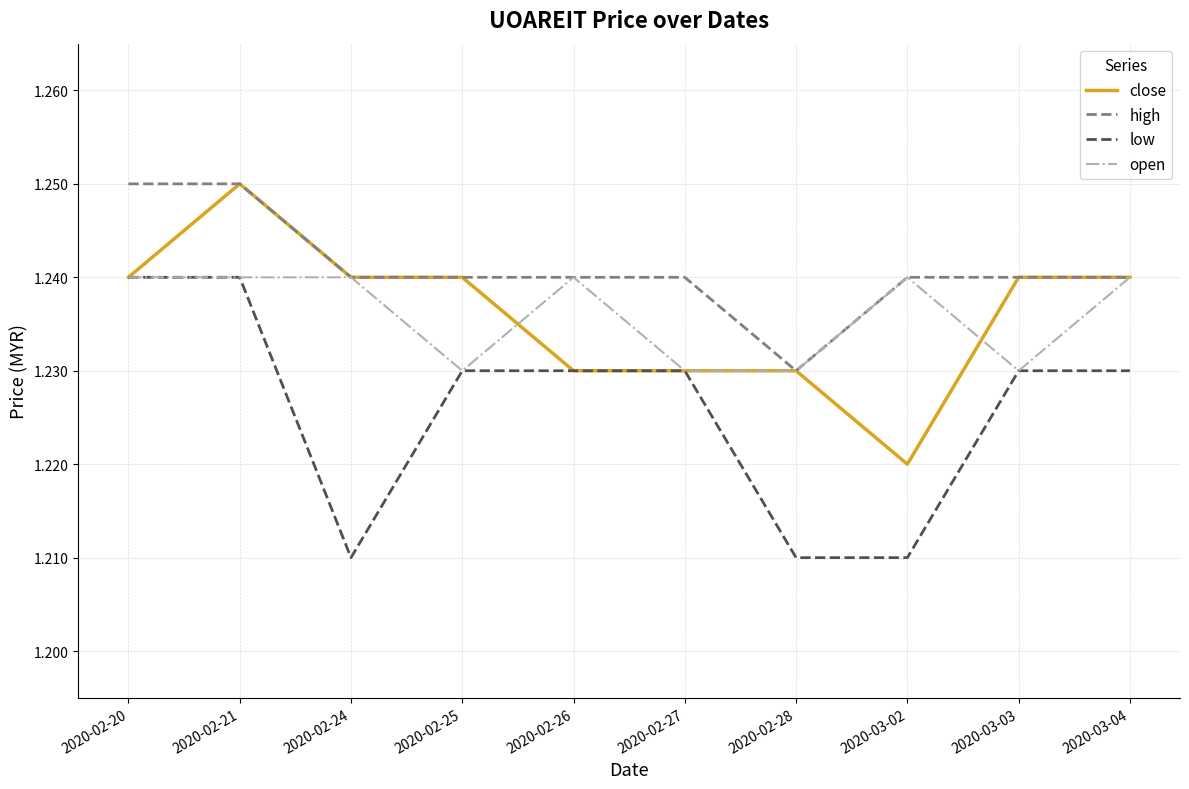

The low series shows 1.7 at 2020-02-24. True or false?

False